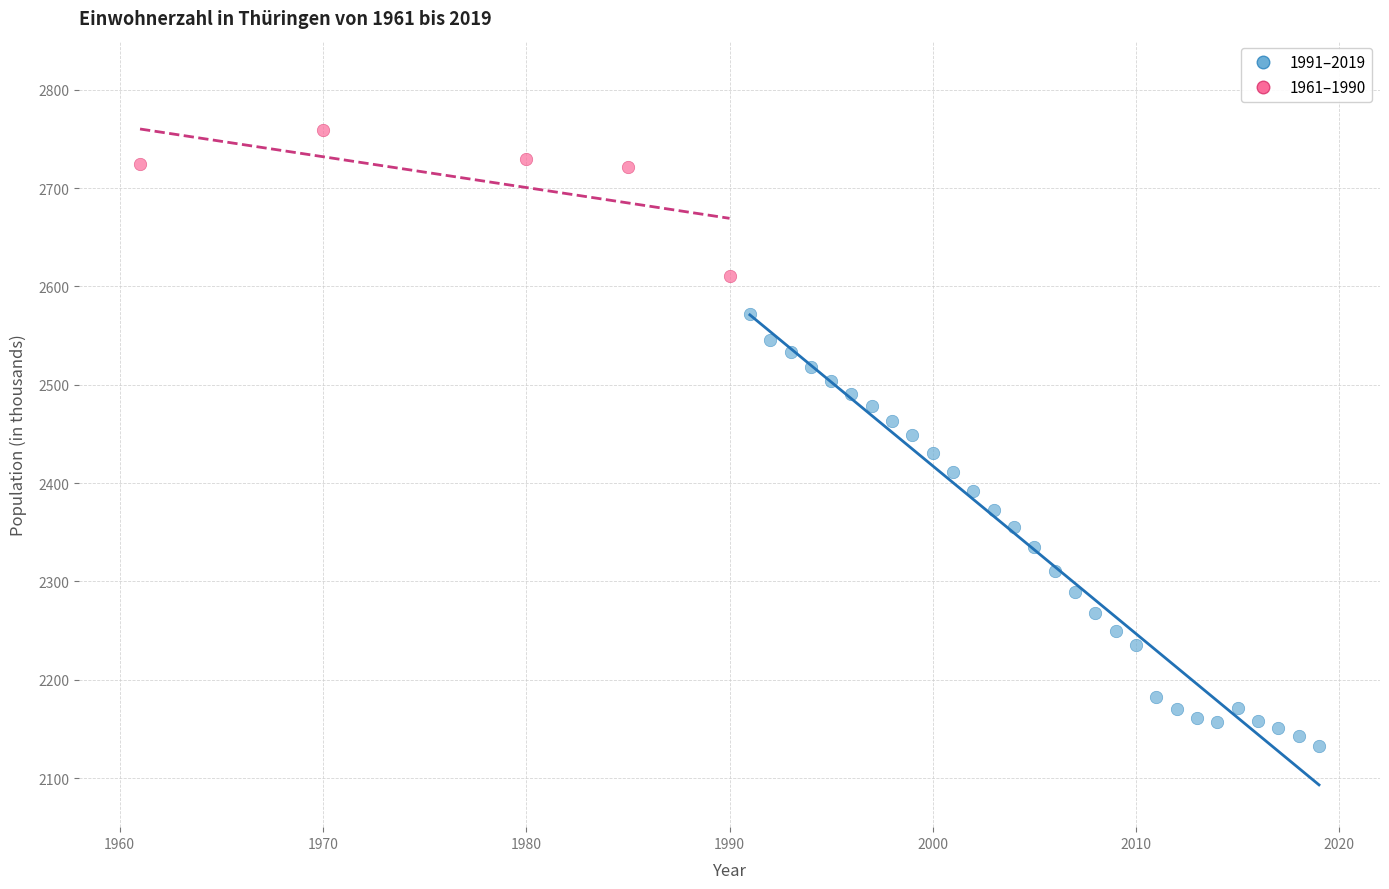

What are all the series names shown in the legend?

1991–2019, 1961–1990